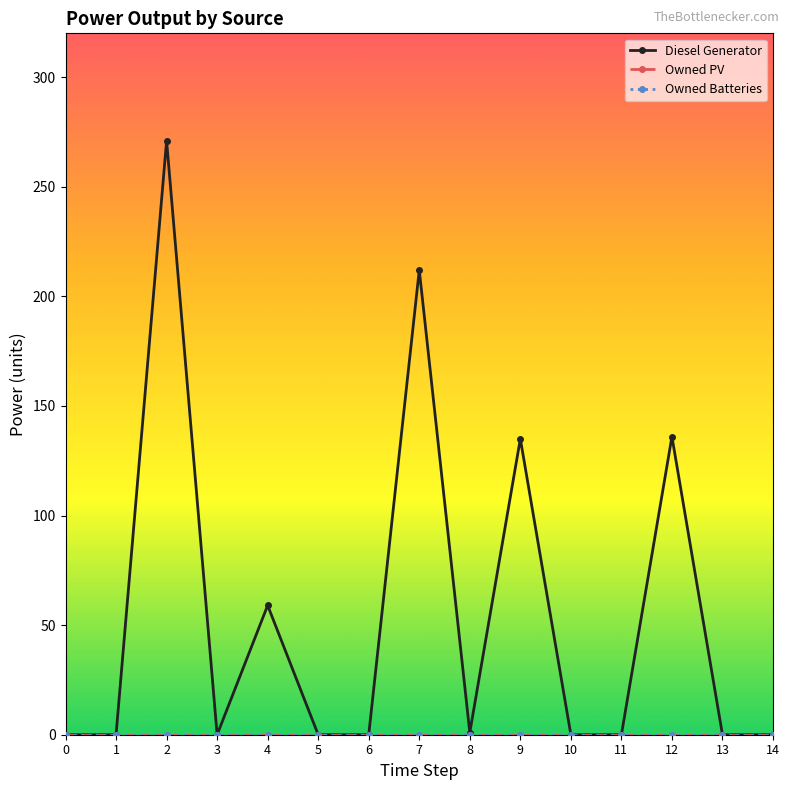

At how many categories does at least one series exceed 226?

1